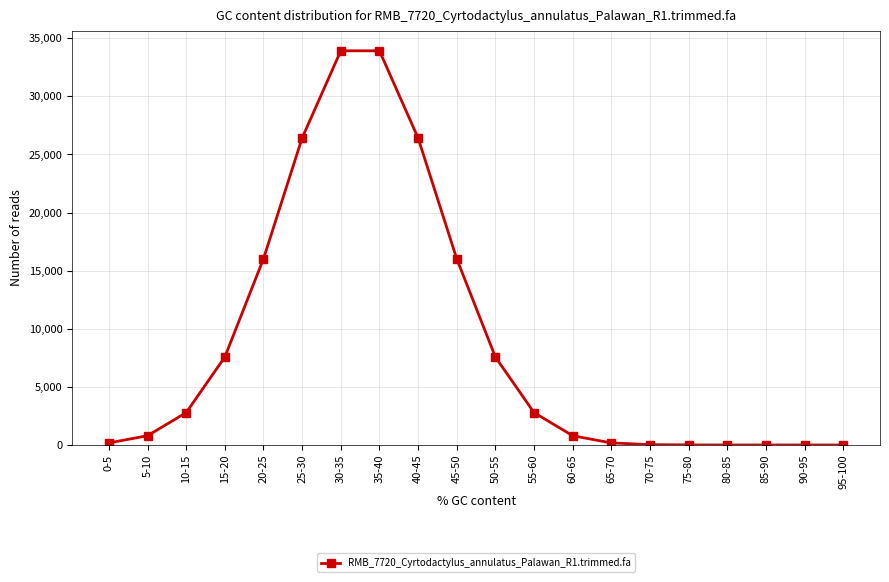

What is the label of the 8th point from the left?

35-40